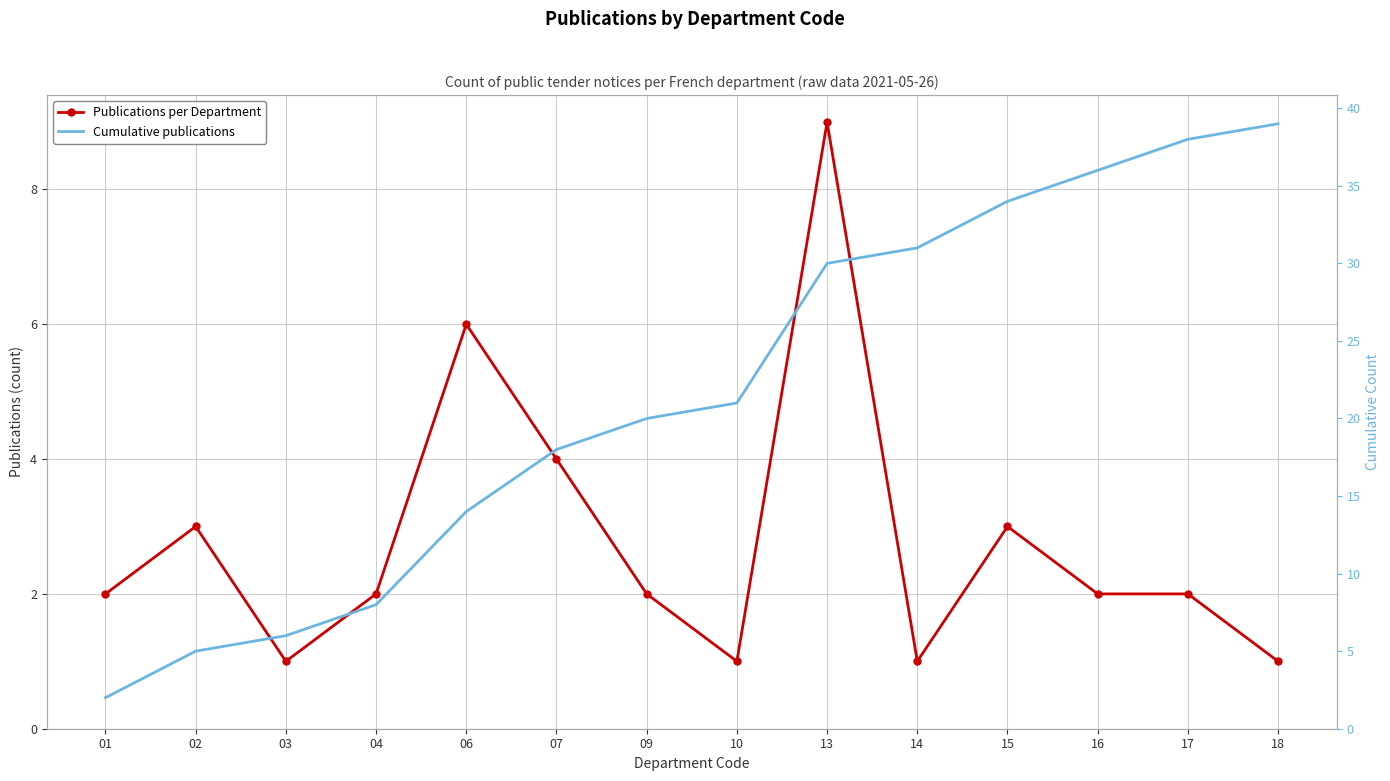

What is the approximate value of Cumulative publications at 13?

30